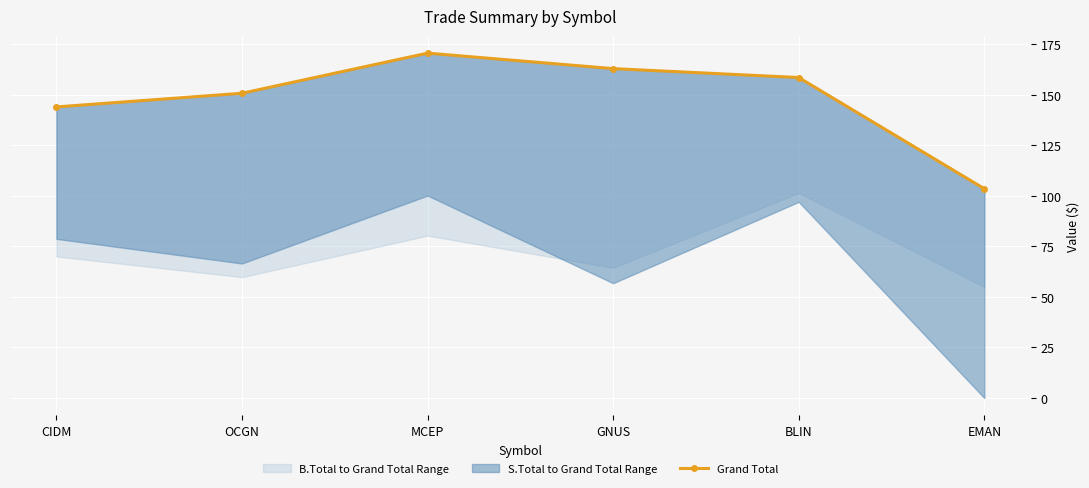

How many values are below 158?

3